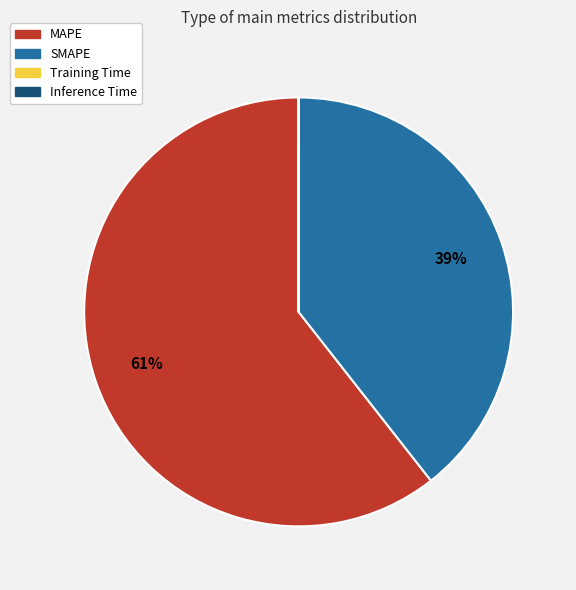

To the nearest percent, what is the average slice percentage?

25%